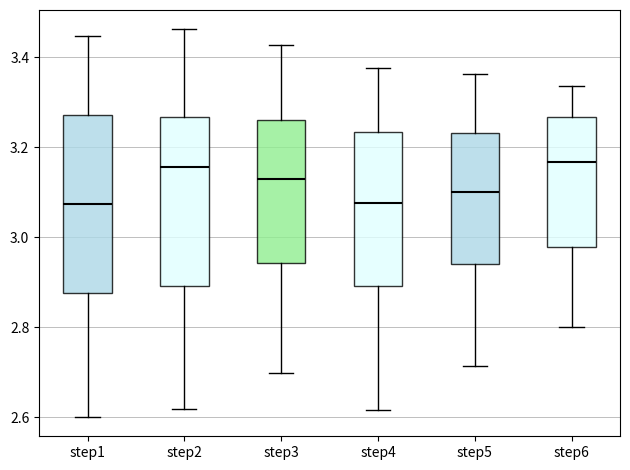

Reading left to right, transcribe this box plot: for each box, give where its median line is, the range the box spans, and where its two whiskers end, as read against the y-axis. The values are not printed on the chart, so give them approximately, as read against the axis.

step1: median 3.08, box 2.88 to 3.28, whiskers 2.60 to 3.44
step2: median 3.16, box 2.90 to 3.26, whiskers 2.62 to 3.46
step3: median 3.12, box 2.94 to 3.26, whiskers 2.70 to 3.42
step4: median 3.08, box 2.90 to 3.24, whiskers 2.62 to 3.38
step5: median 3.10, box 2.94 to 3.24, whiskers 2.72 to 3.36
step6: median 3.16, box 2.98 to 3.26, whiskers 2.80 to 3.34